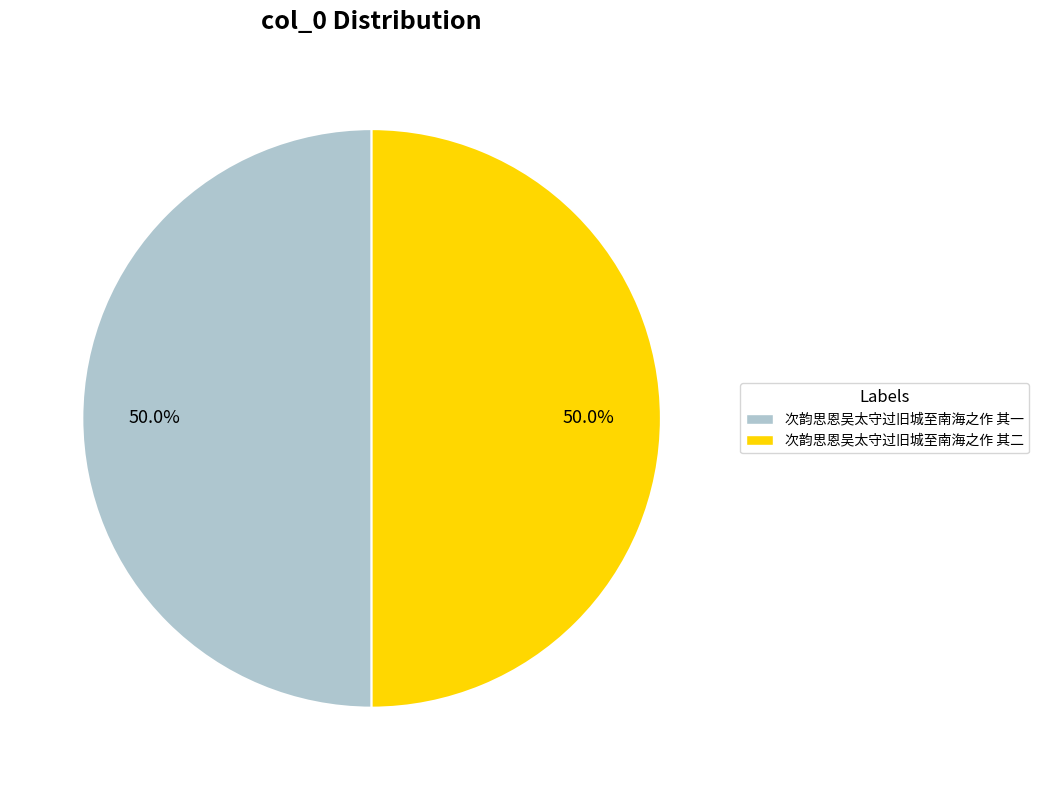

What is the ratio of the value at 次韵思恩吴太守过旧城至南海之作 其二 to the value at 次韵思恩吴太守过旧城至南海之作 其一?

1.0